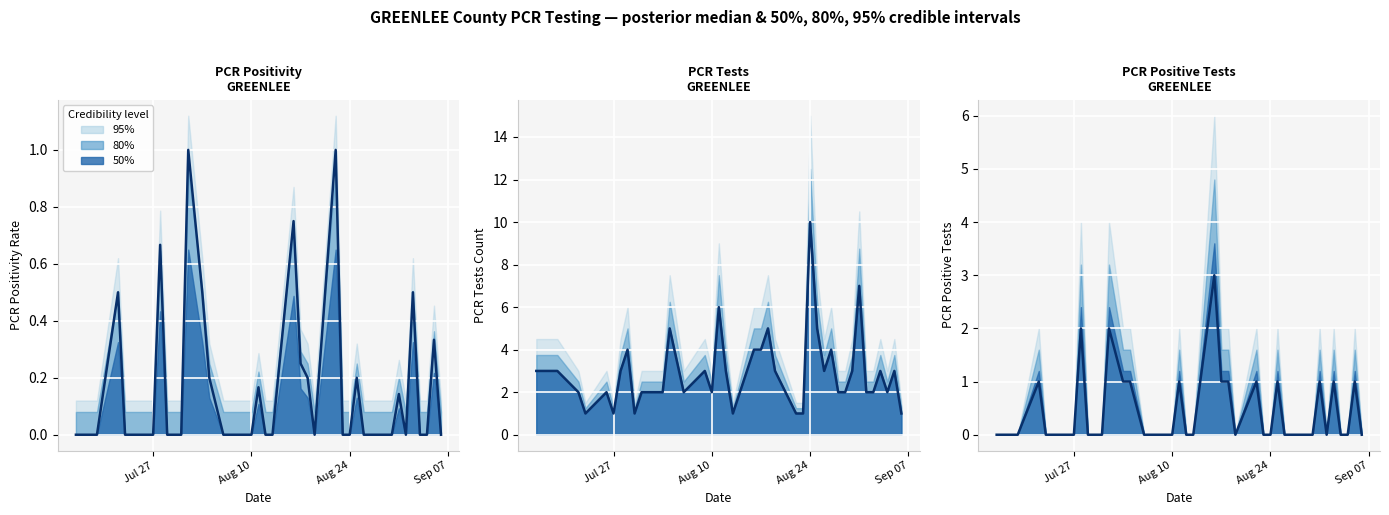

How many lines are shown in the chart?

3